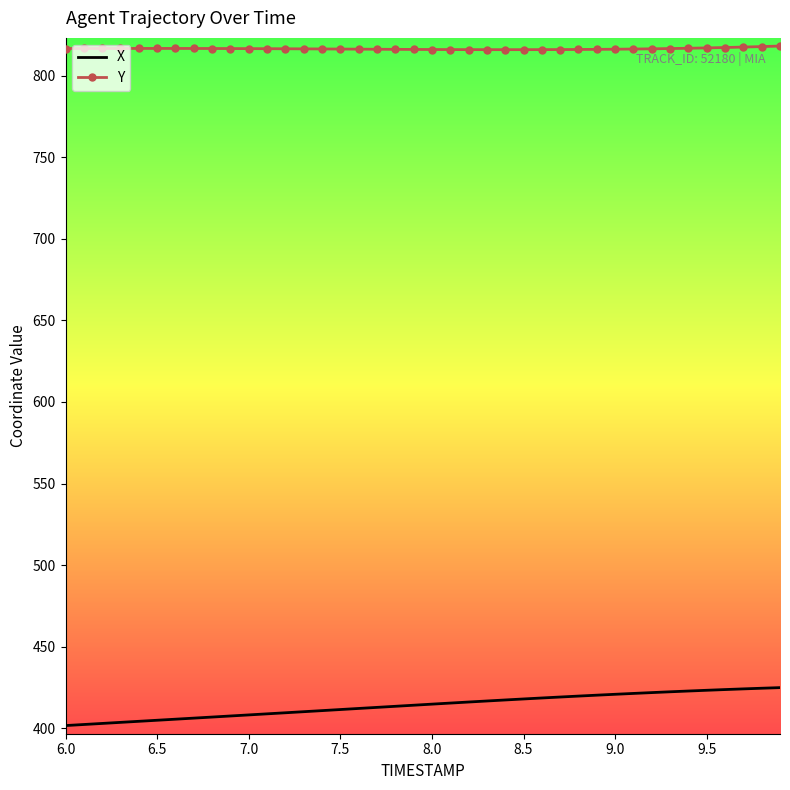

What is the greatest value displayed?

818.3